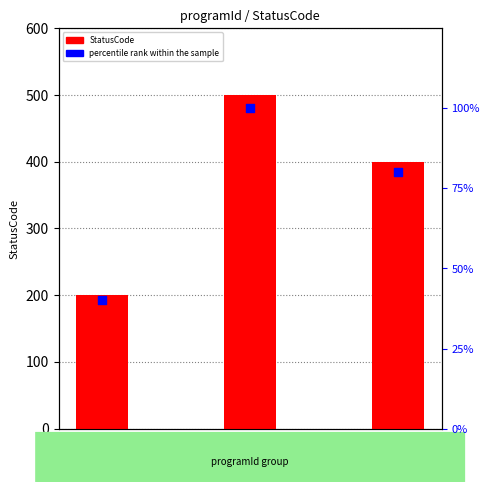

At how many categories does at least one series exceed 287?

2